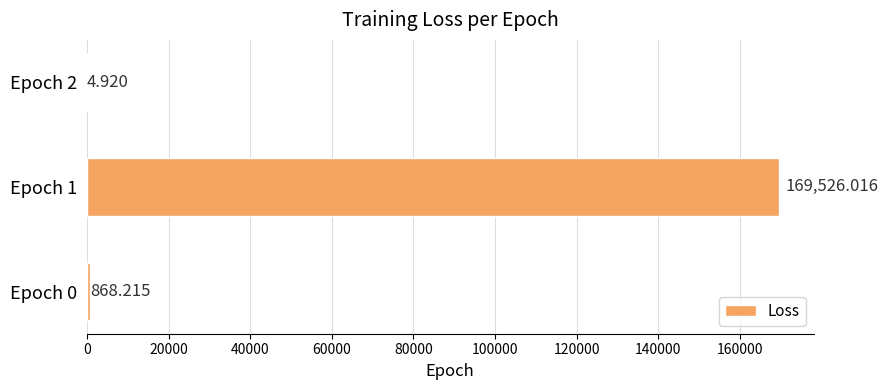

Count the number of values greater than 868.

2